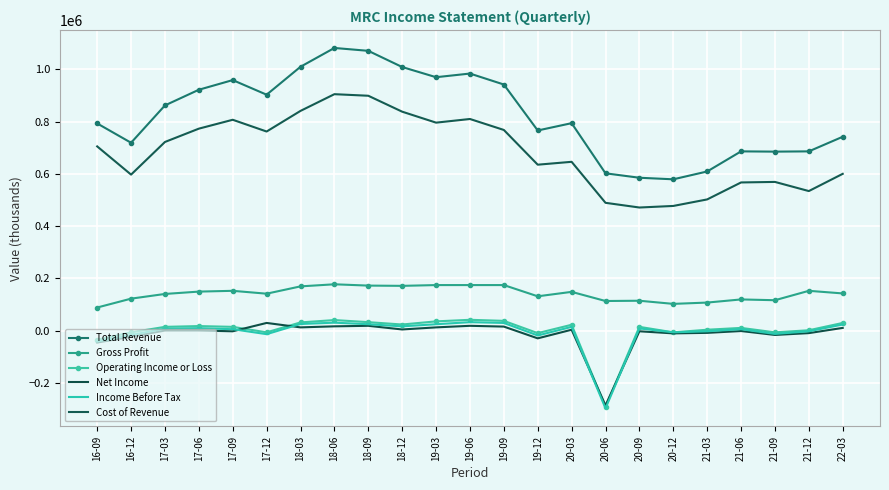

Between 21-09 and 18-06, which is larger?

18-06